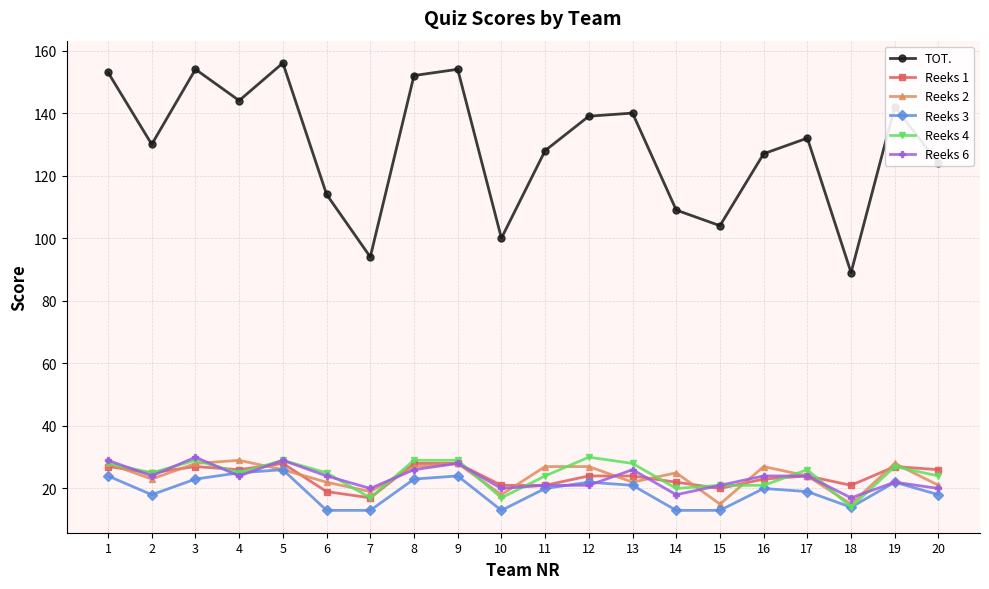

In TOT., how many points are higher than both neighbors (excluding endpoints)?

6